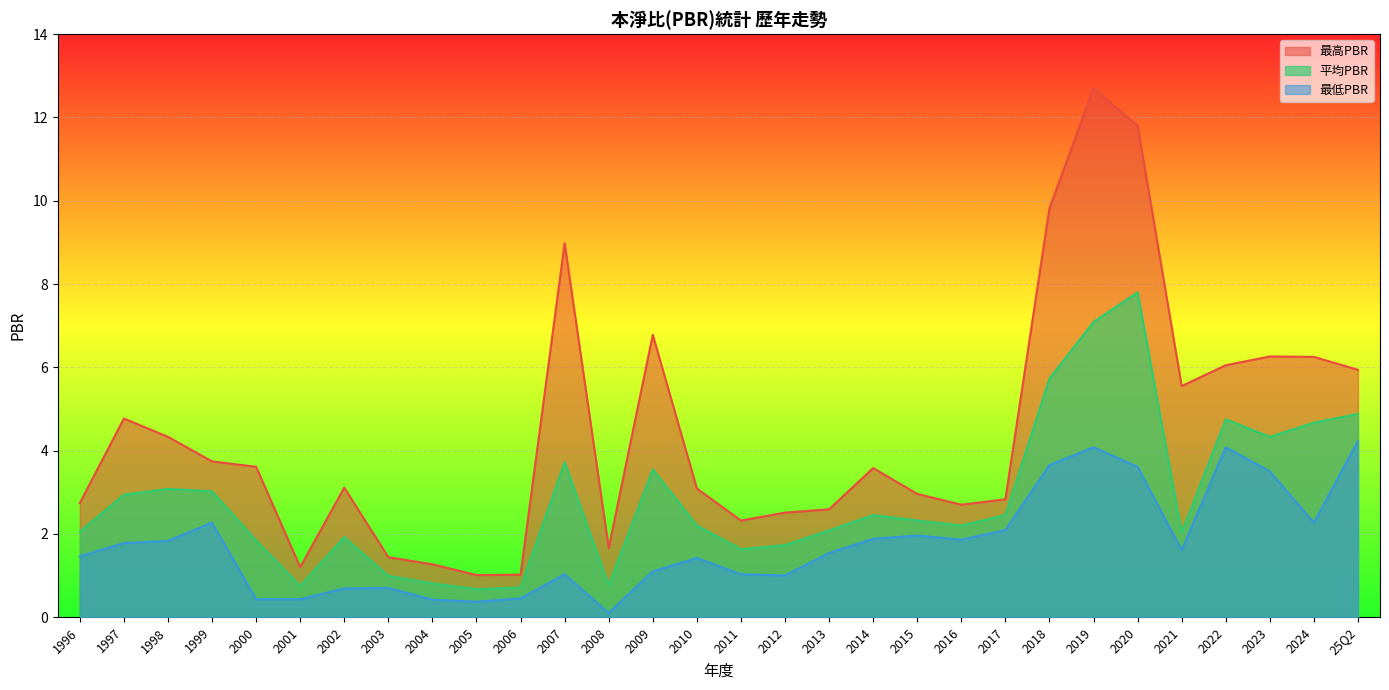

True or false: 平均PBR has more than 2 interior local peaks.

True